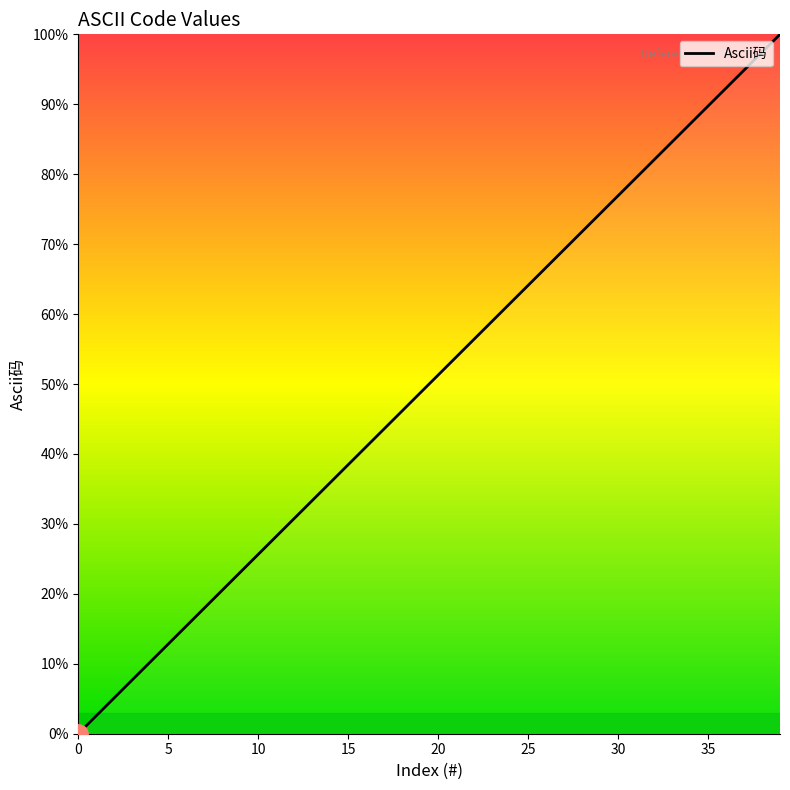

What is the greatest value displayed?

100.0